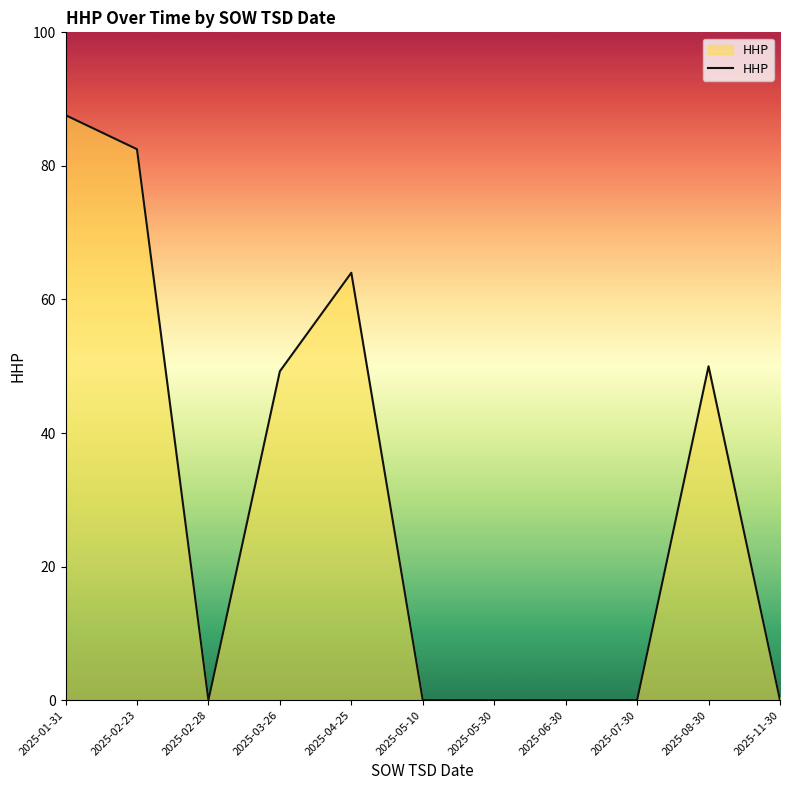

How many series are shown in this chart?

1